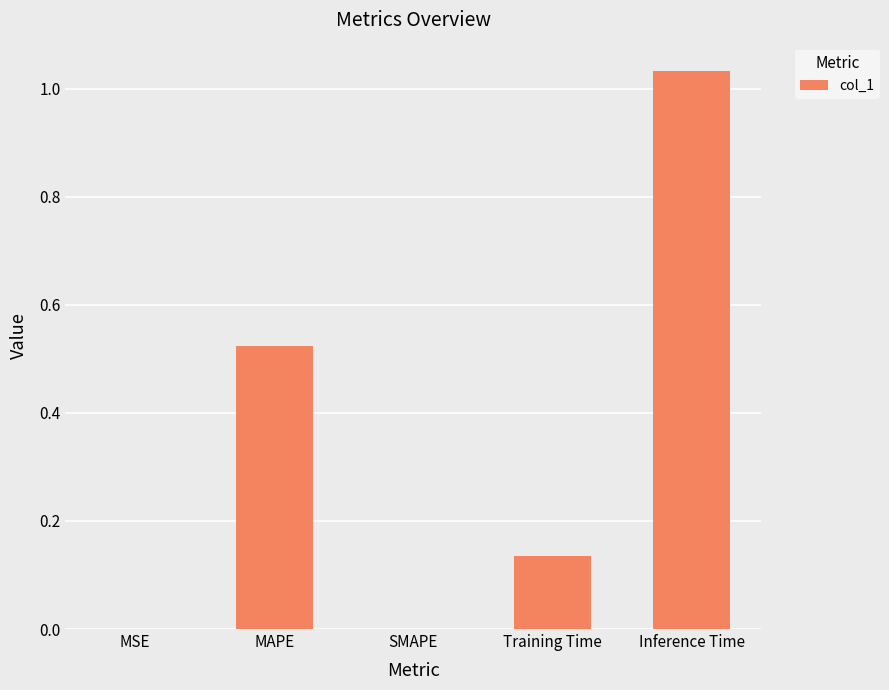

How many data points does each series have?

5